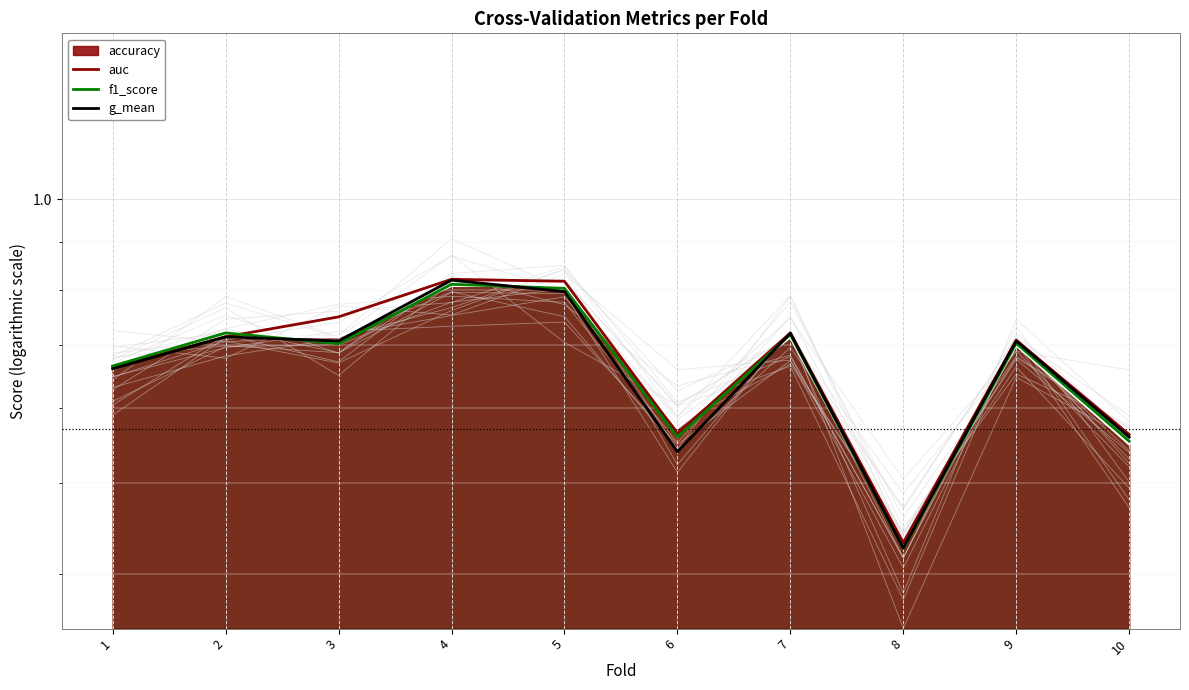

True or false: f1_score and auc intersect in this chart.

True